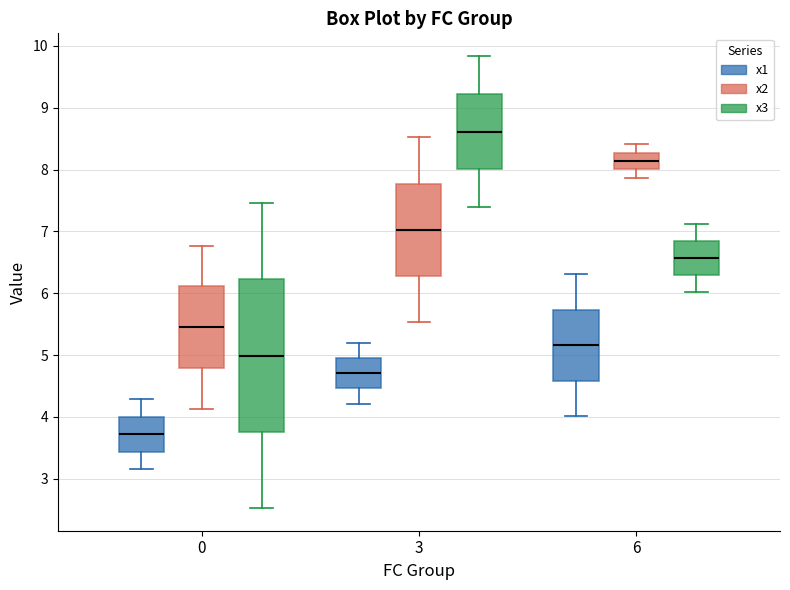

Reading left to right, read every box against the y-axis: the position of its median line, the range the box covers, and the ends of its whiskers. The values are not printed on the chart, so give them approximately, as read against the axis.

0 (x1): median 3.7, box 3.4 to 4.0, whiskers 3.1 to 4.3
0 (x2): median 5.5, box 4.8 to 6.1, whiskers 4.1 to 6.8
0 (x3): median 5.0, box 3.8 to 6.2, whiskers 2.5 to 7.5
3 (x1): median 4.7, box 4.5 to 5.0, whiskers 4.2 to 5.2
3 (x2): median 7.0, box 6.3 to 7.8, whiskers 5.5 to 8.5
3 (x3): median 8.6, box 8.0 to 9.2, whiskers 7.4 to 9.8
6 (x1): median 5.2, box 4.6 to 5.7, whiskers 4.0 to 6.3
6 (x2): median 8.1, box 8.0 to 8.3, whiskers 7.9 to 8.4
6 (x3): median 6.6, box 6.3 to 6.8, whiskers 6.0 to 7.1